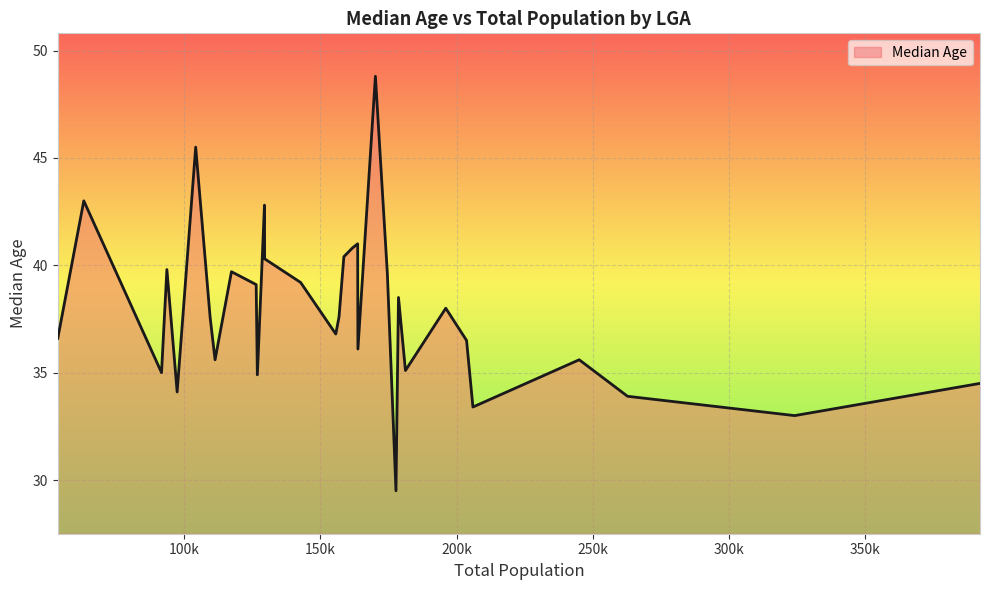

True or false: the data has more than 0 interior local peaks.

True